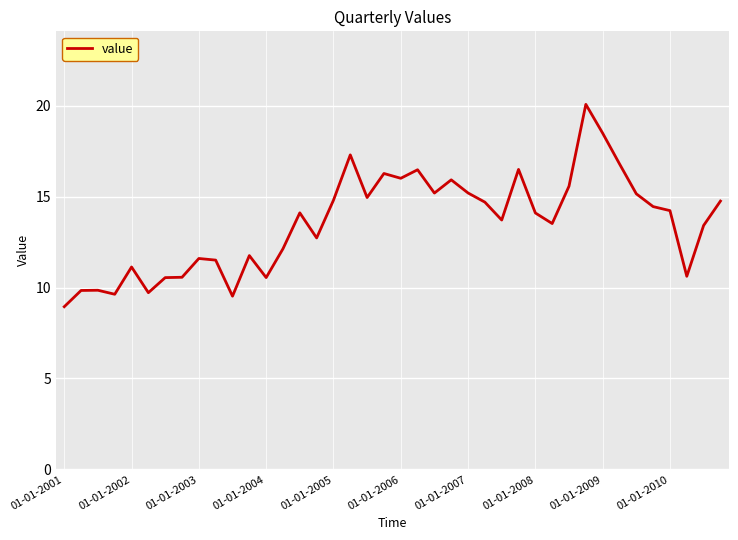

What is the average value?

13.6